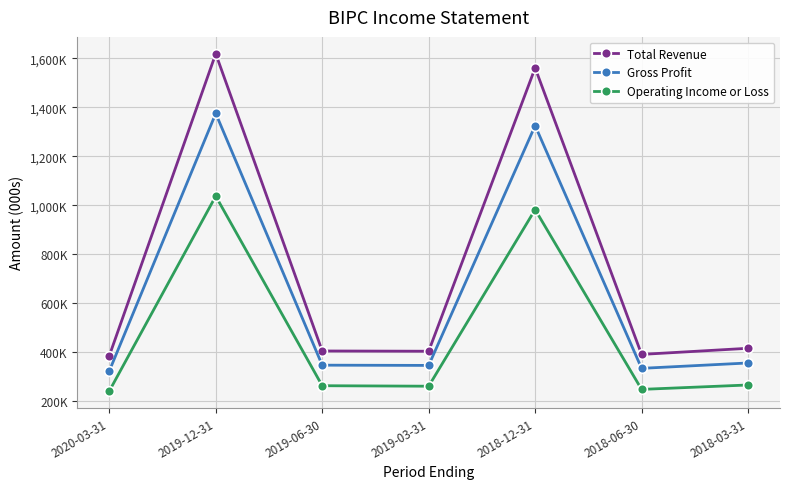

What is the value of the Gross Profit point at the 4th from the left?

345000